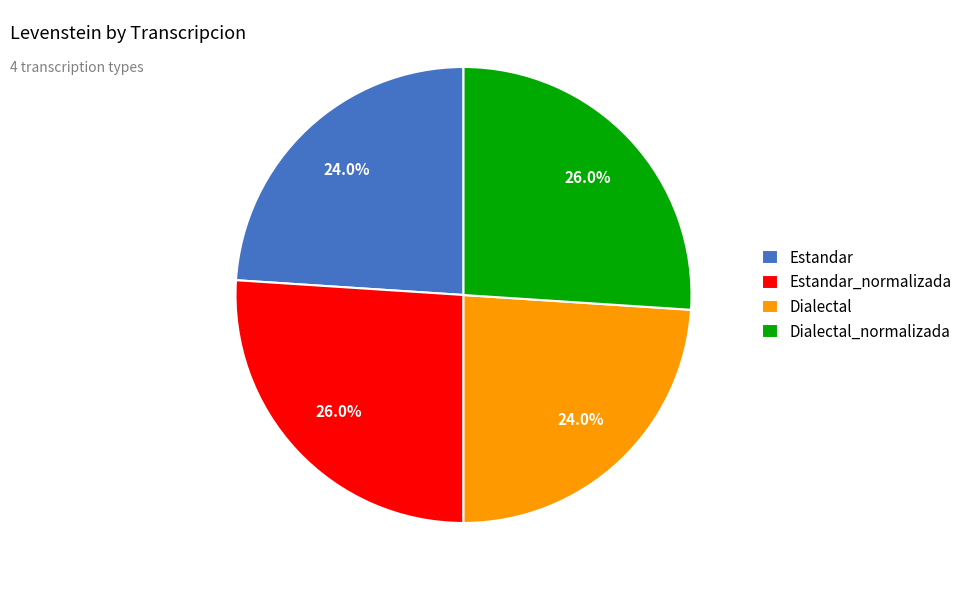

Which has a higher value, Dialectal_normalizada or Dialectal?

Dialectal_normalizada